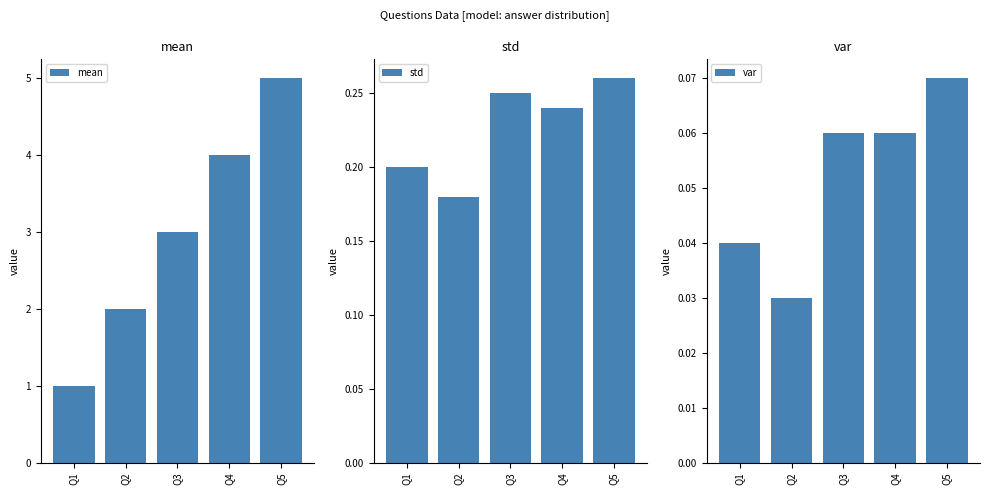

Rank the categories by std value from highest to lowest.

Q5, Q3, Q4, Q1, Q2